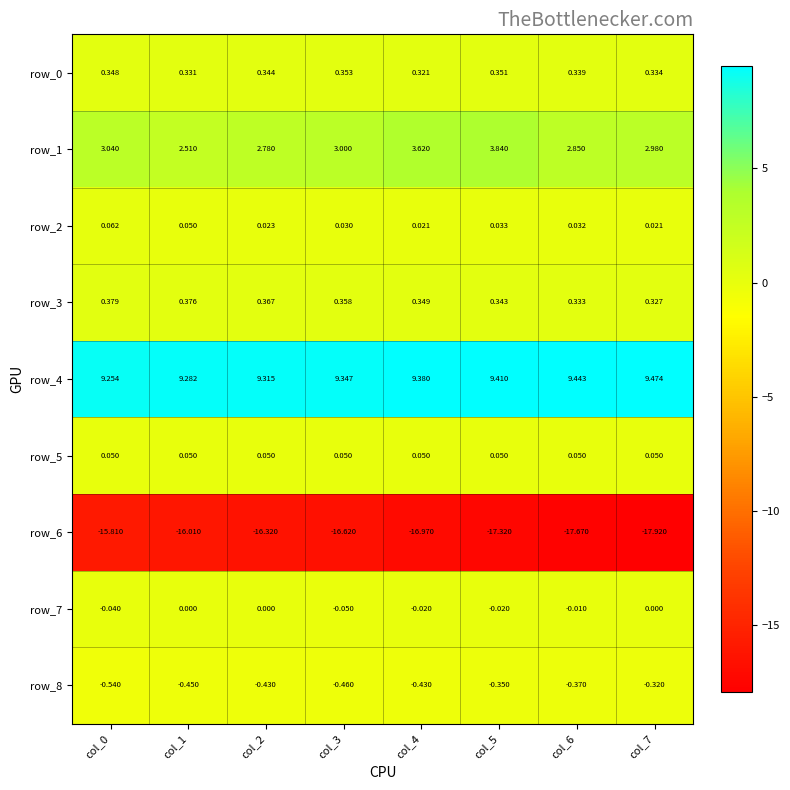

Which category has the lowest value across all series?

col_7